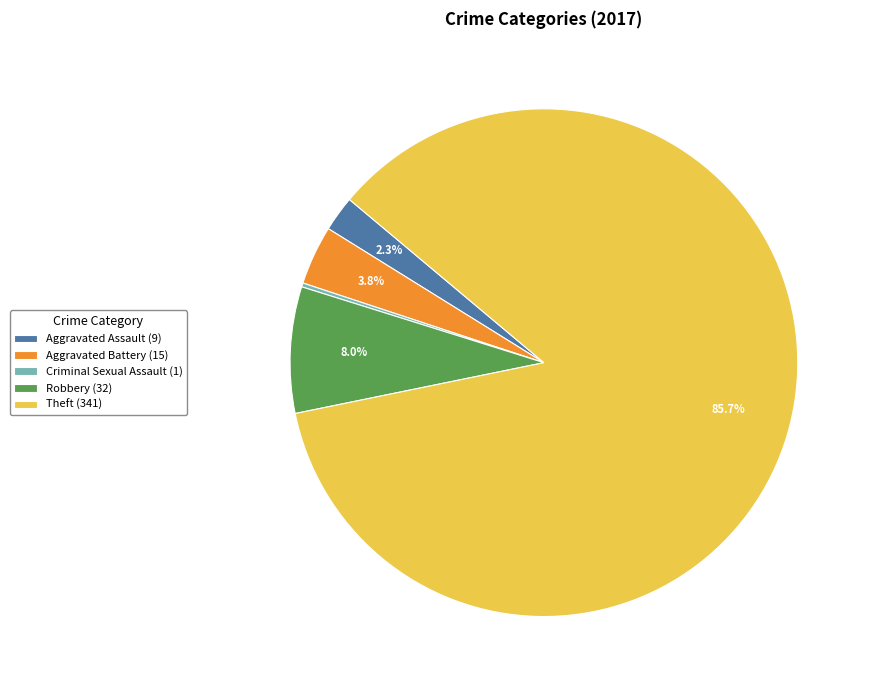

Do Aggravated Assault (9) and Robbery (32) together represent more than half of the pie?

No